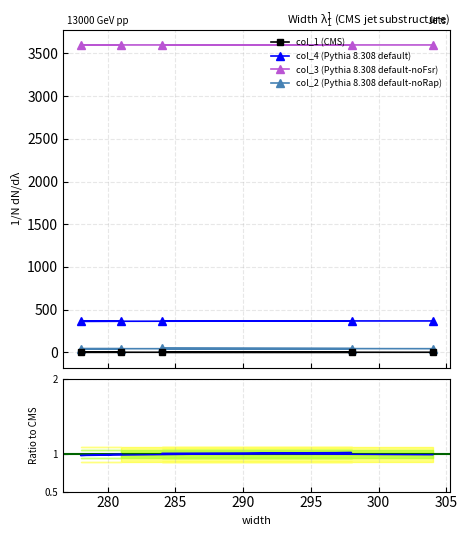

How many series are shown in this chart?

4